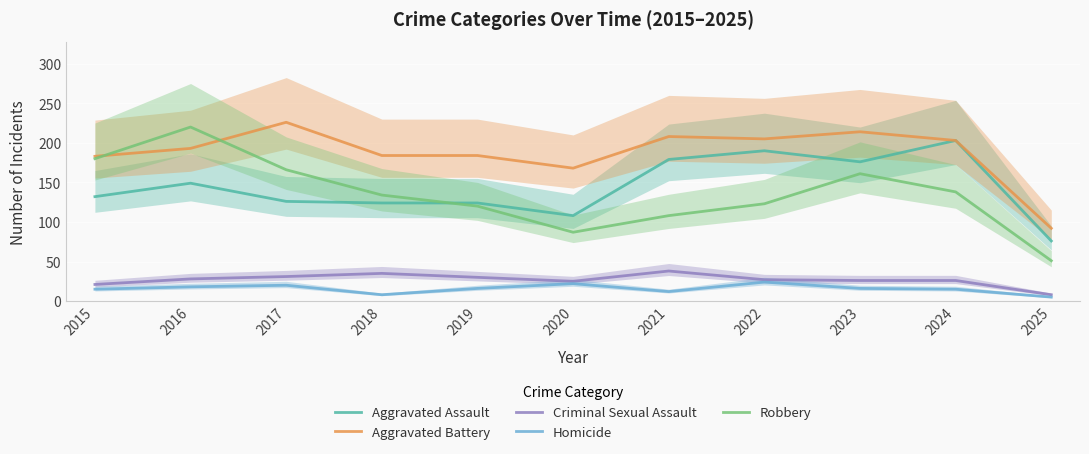

What is the value of the Robbery point at the 2nd from the left?

220